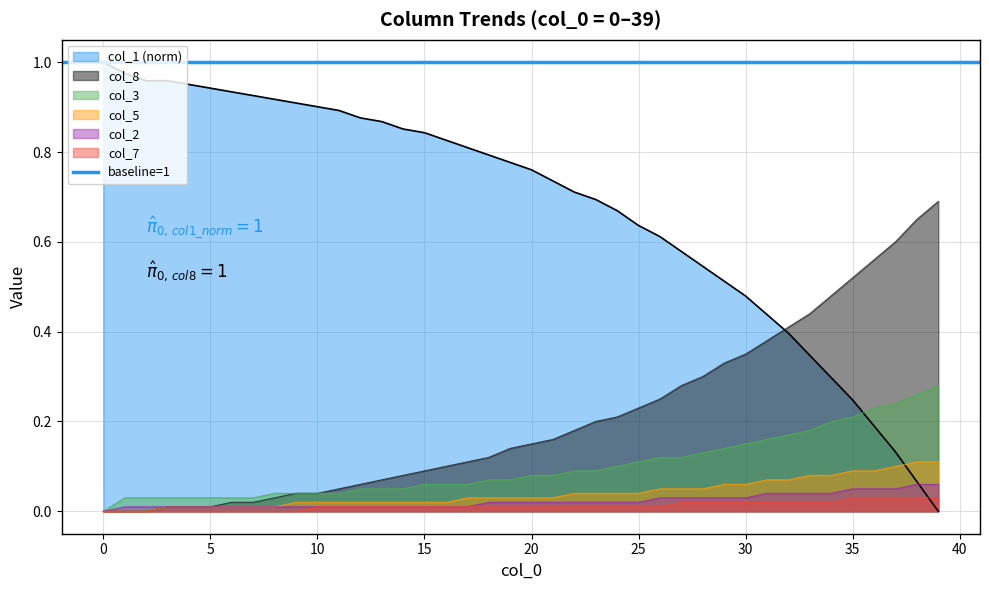

True or false: col_8 and col_7 intersect in this chart.

False